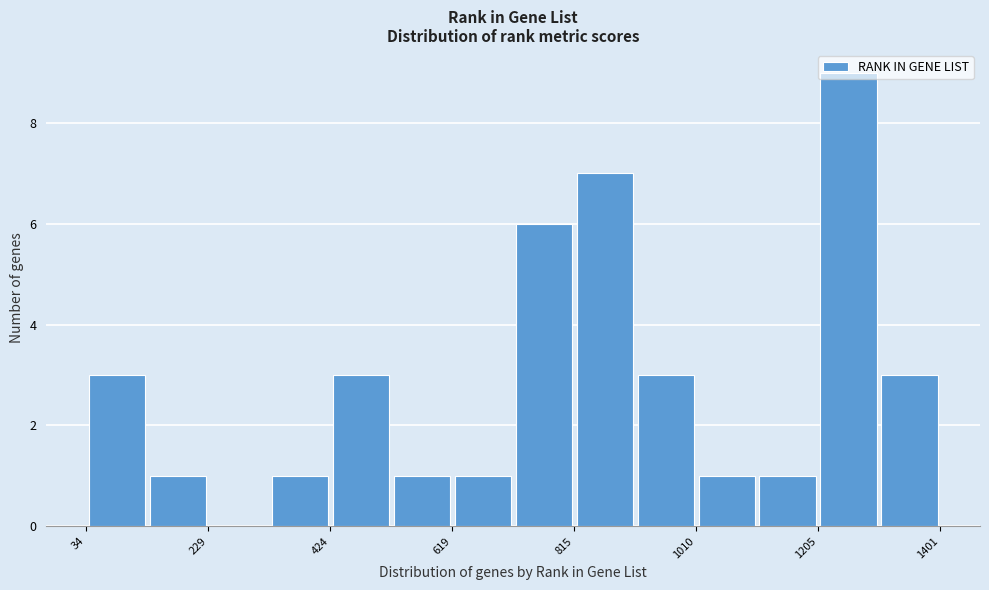

How tall is the bar that spans 320 to 420 on the x-axis? Neither the bar edges nor the heights are printed on the chart, so give them approximately, as read against the axes.

1